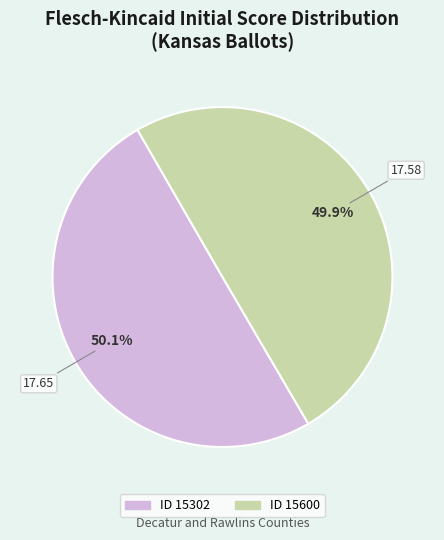

Does any single category account for the majority?

Yes